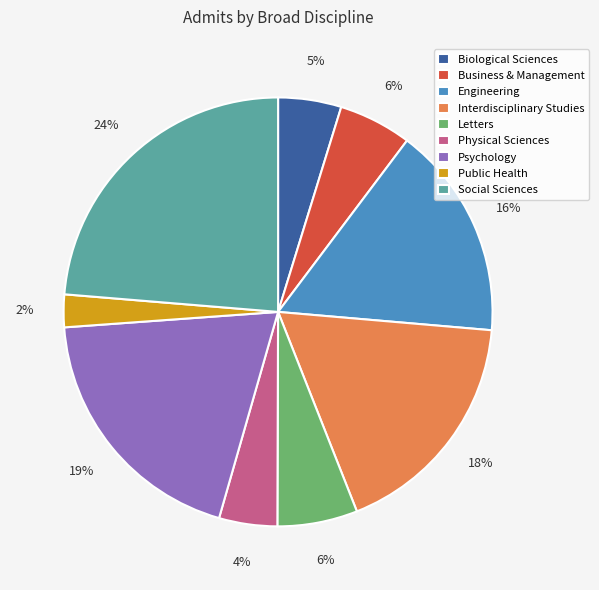

Count the number of slices in the pie.

9